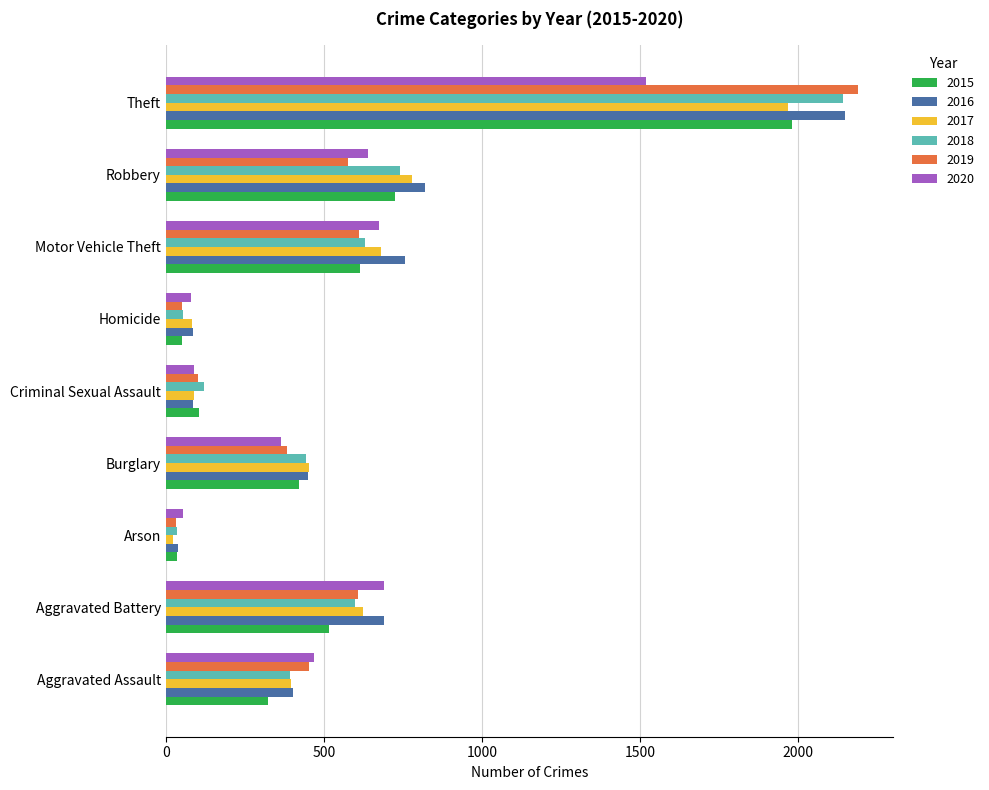

Which series changed the most between Aggravated Battery and Homicide?

2020